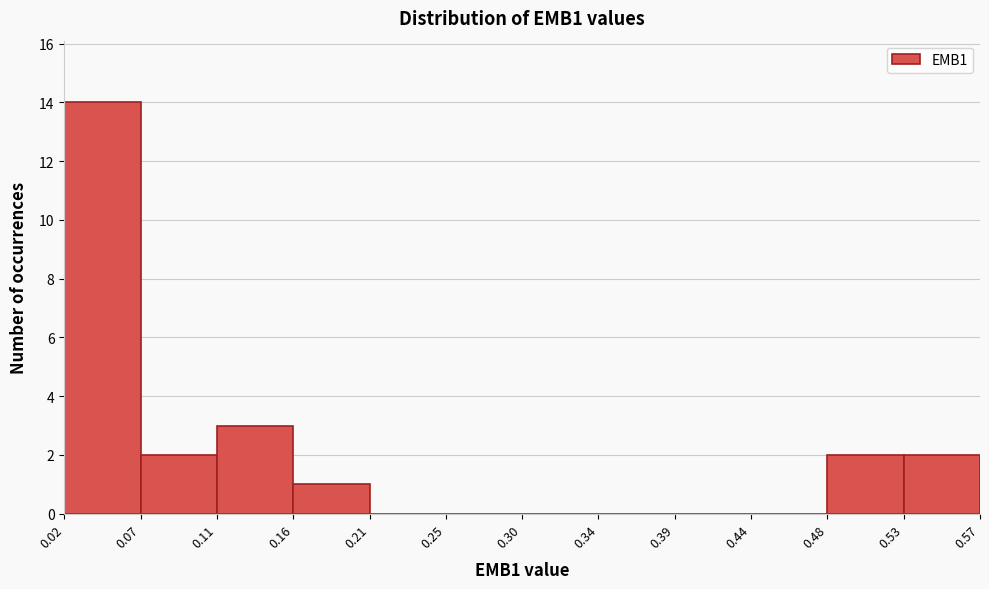

Reading left to right, list every bar in this chart as the range it spans on the x-axis followed by its height. The values are not printed on the chart, so give them approximately, as read against the axis.

0.02 to 0.07: 14
0.07 to 0.11: 2
0.11 to 0.16: 3
0.16 to 0.21: 1
0.21 to 0.25: 0
0.25 to 0.30: 0
0.30 to 0.34: 0
0.34 to 0.39: 0
0.39 to 0.44: 0
0.44 to 0.48: 0
0.48 to 0.53: 2
0.53 to 0.57: 2